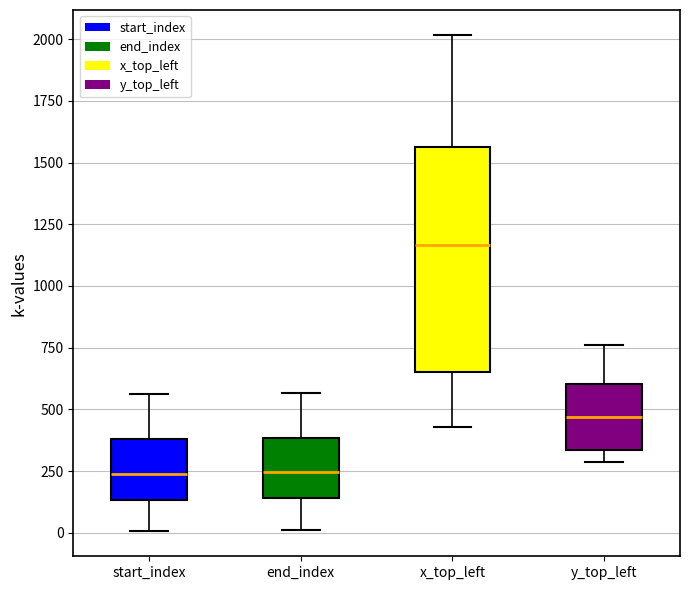

Reading left to right, read every box against the y-axis: the position of its median line, the range the box covers, and the ends of its whiskers. The values are not printed on the chart, so give them approximately, as read against the axis.

start_index: median 250, box 150 to 400, whiskers 0 to 550
end_index: median 250, box 150 to 400, whiskers 0 to 550
x_top_left: median 1150, box 650 to 1550, whiskers 450 to 2000
y_top_left: median 450, box 350 to 600, whiskers 300 to 750